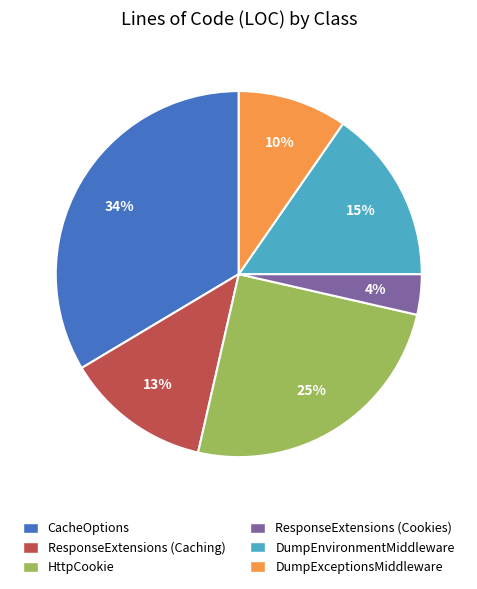

True or false: ResponseExtensions (Caching) accounts for 13% of the total.

True